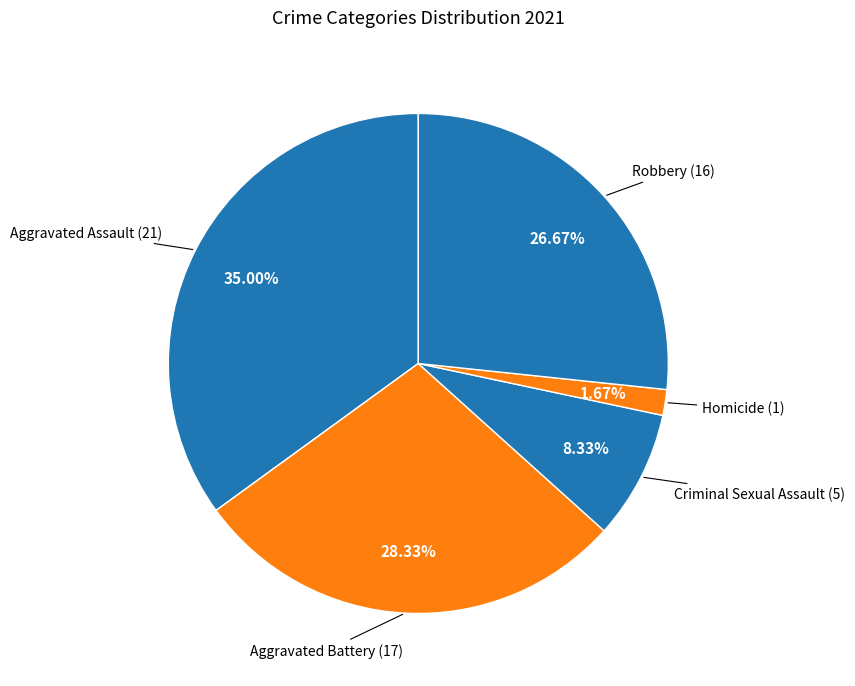

How many segments does this pie chart have?

5